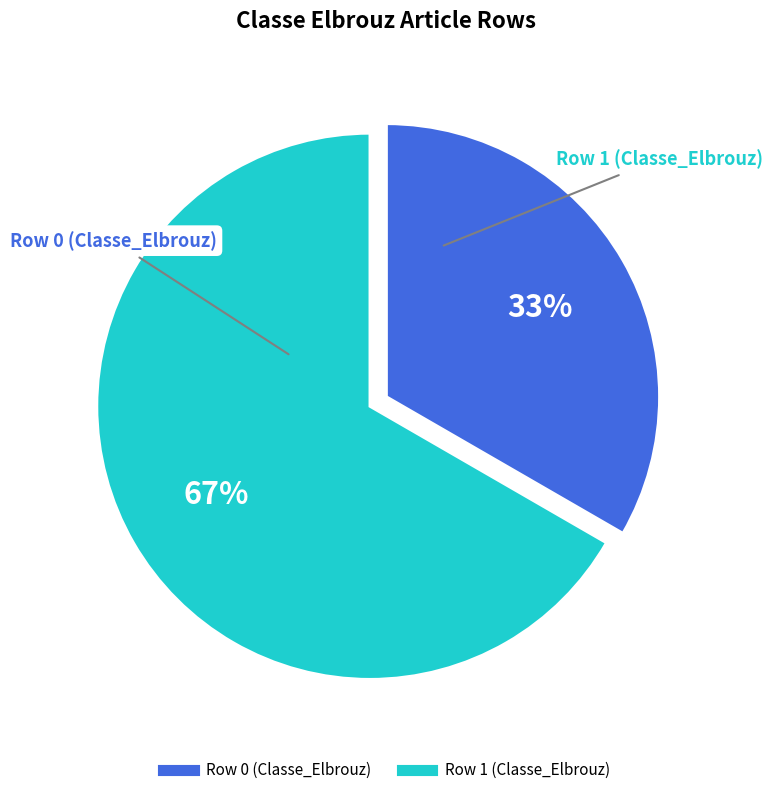

Which category accounts for the majority?

Row 1 (Classe_Elbrouz)